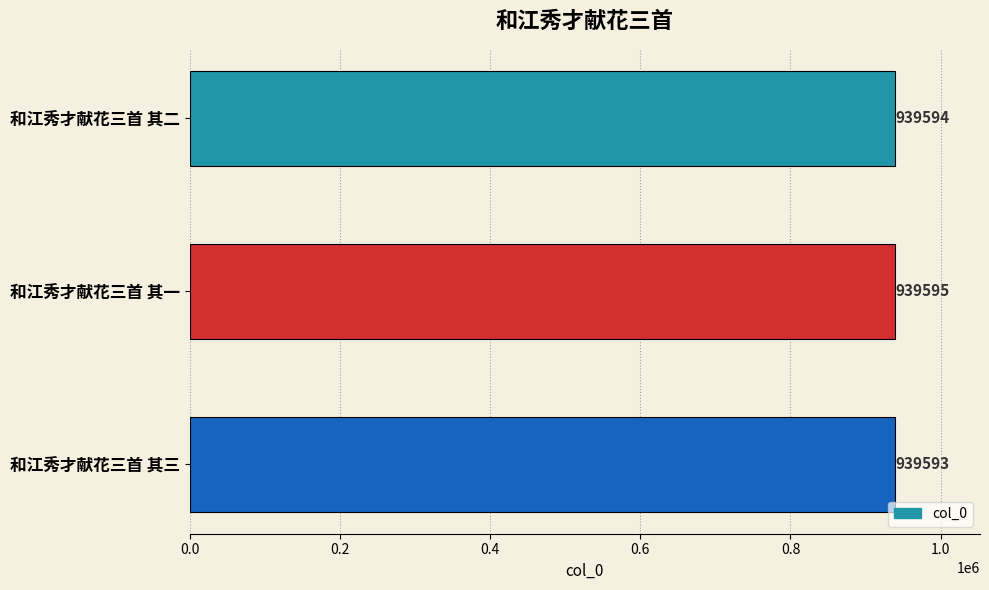

What is the maximum value shown in the chart?

939595